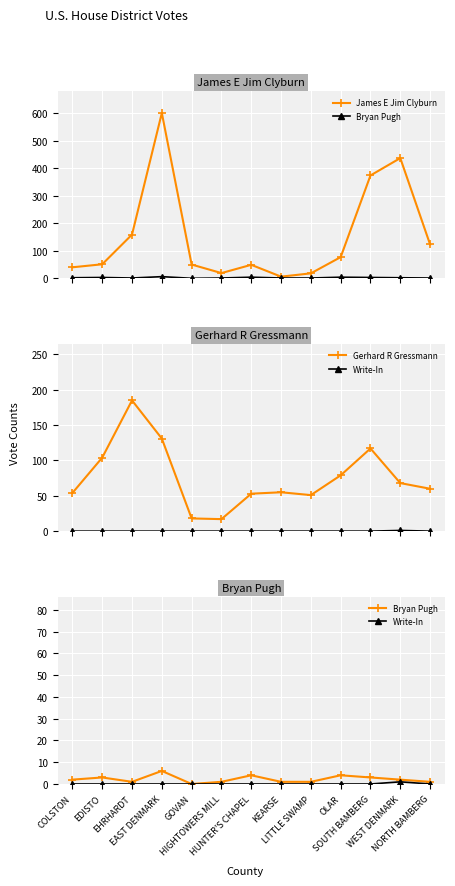

At which label does Gerhard R Gressmann reach its minimum?

HIGHTOWERS MILL